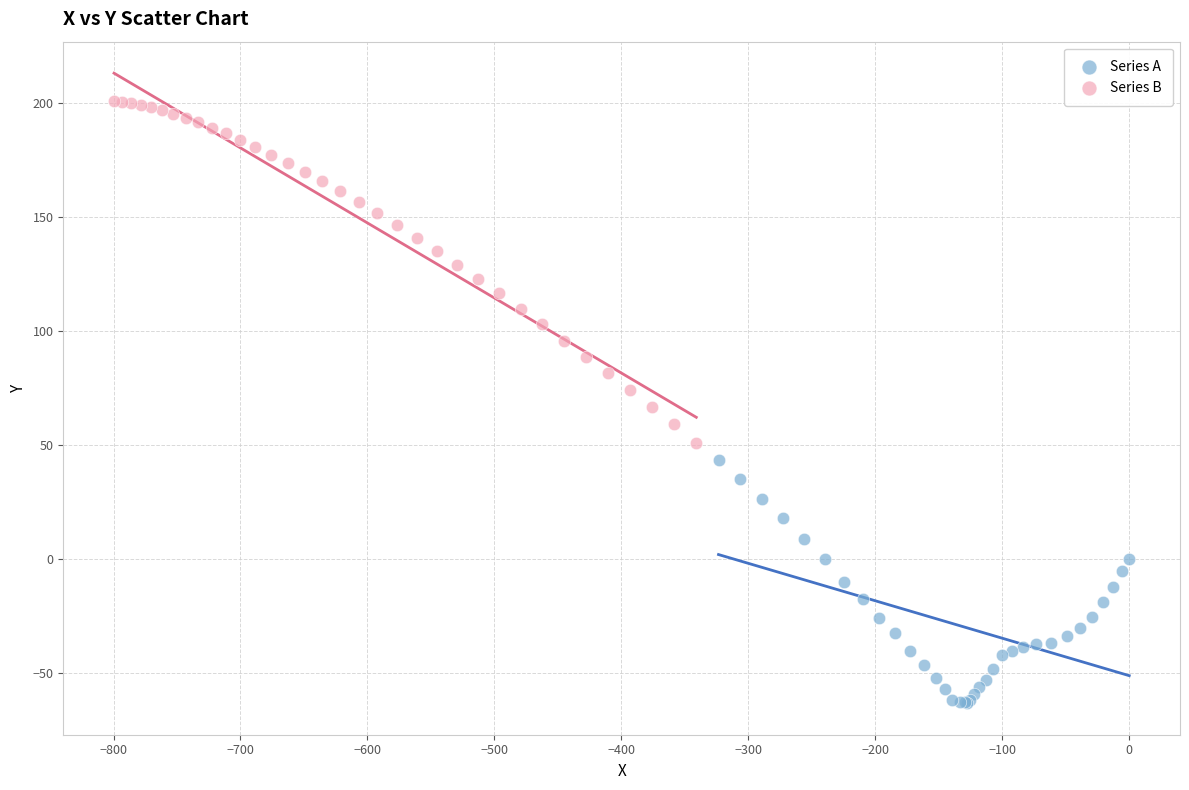

What are all the series names shown in the legend?

Series A, Series B